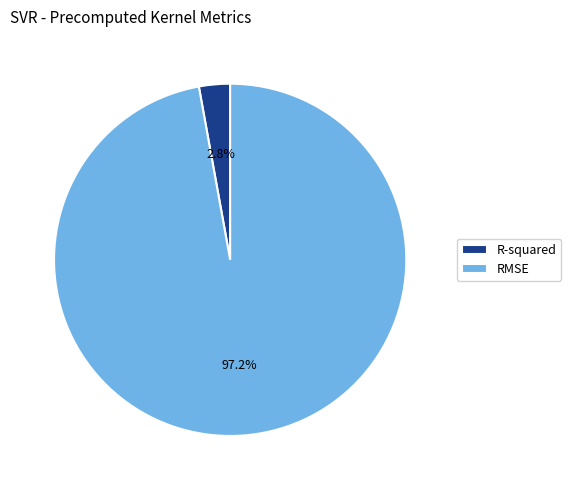

Is it true that RMSE is 88% of the pie?

False